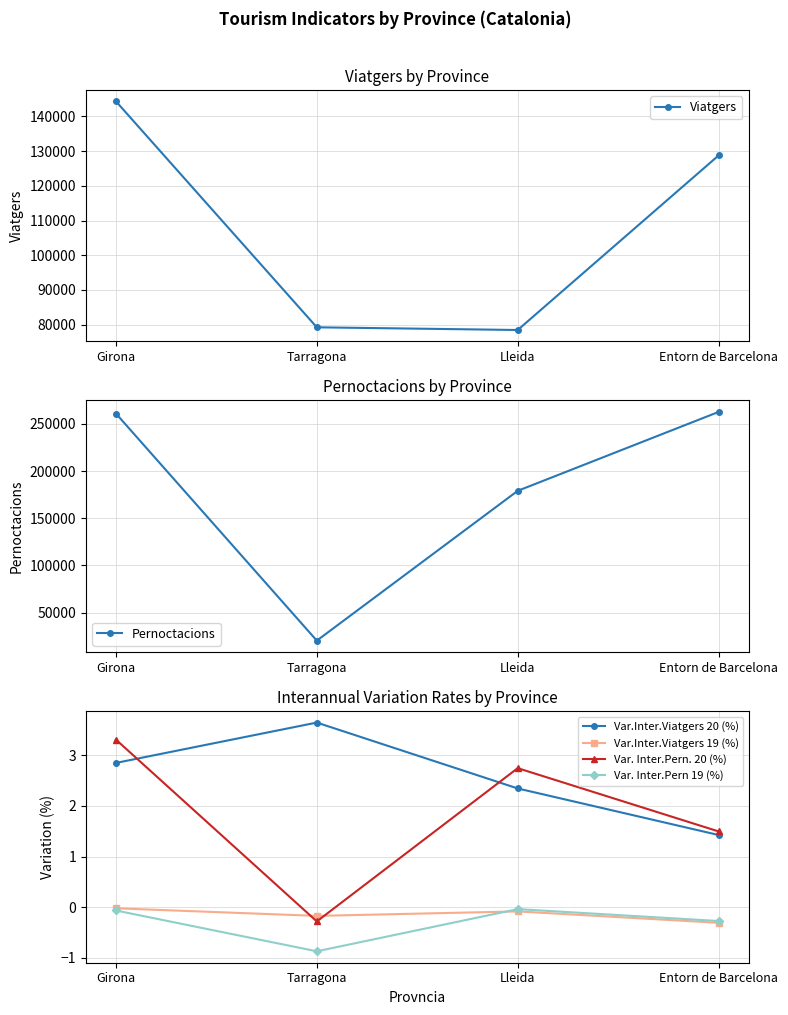

What is the difference between the highest and lowest values at Lleida?

179003.1